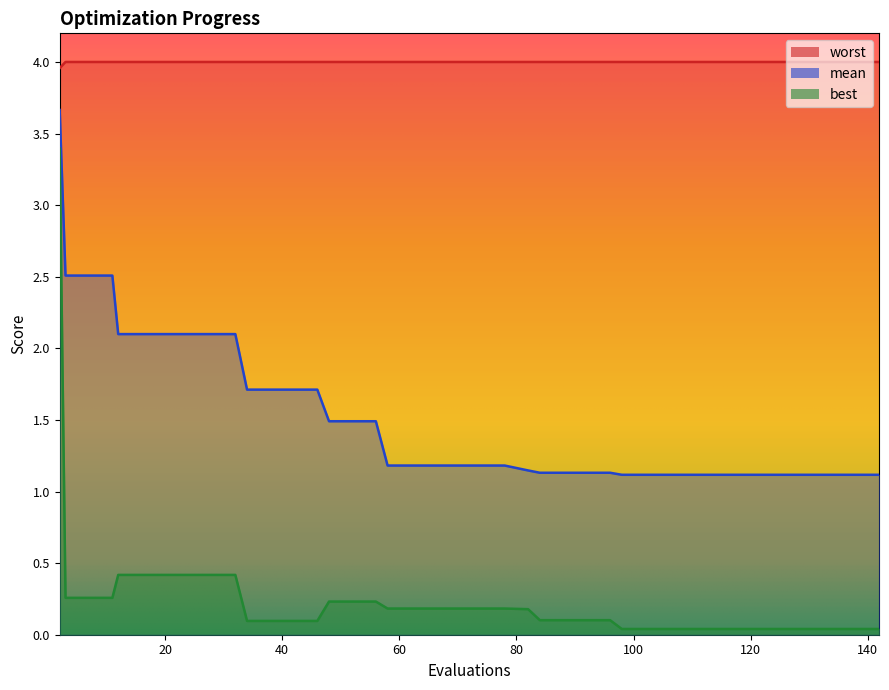

True or false: worst and best intersect in this chart.

False